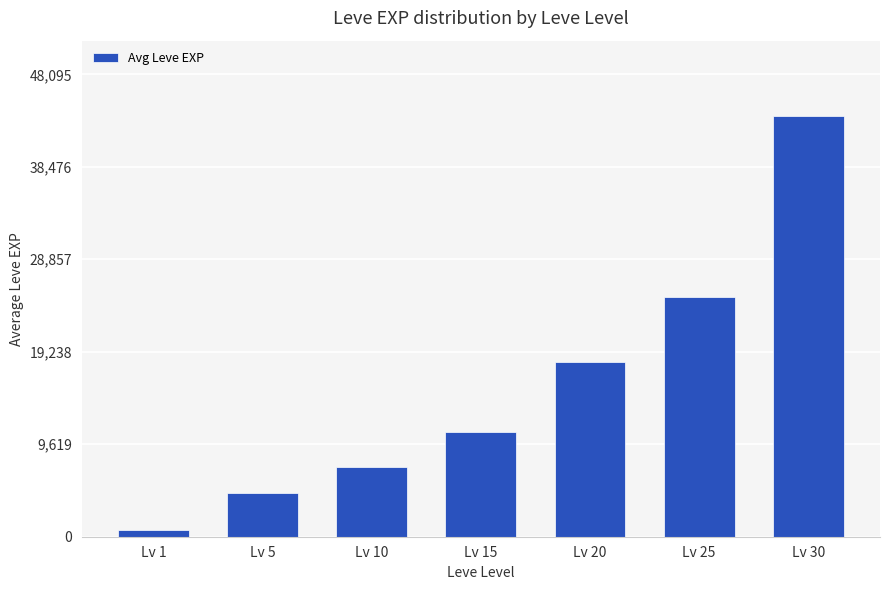

What is the value of the 1st bar from the left?

703